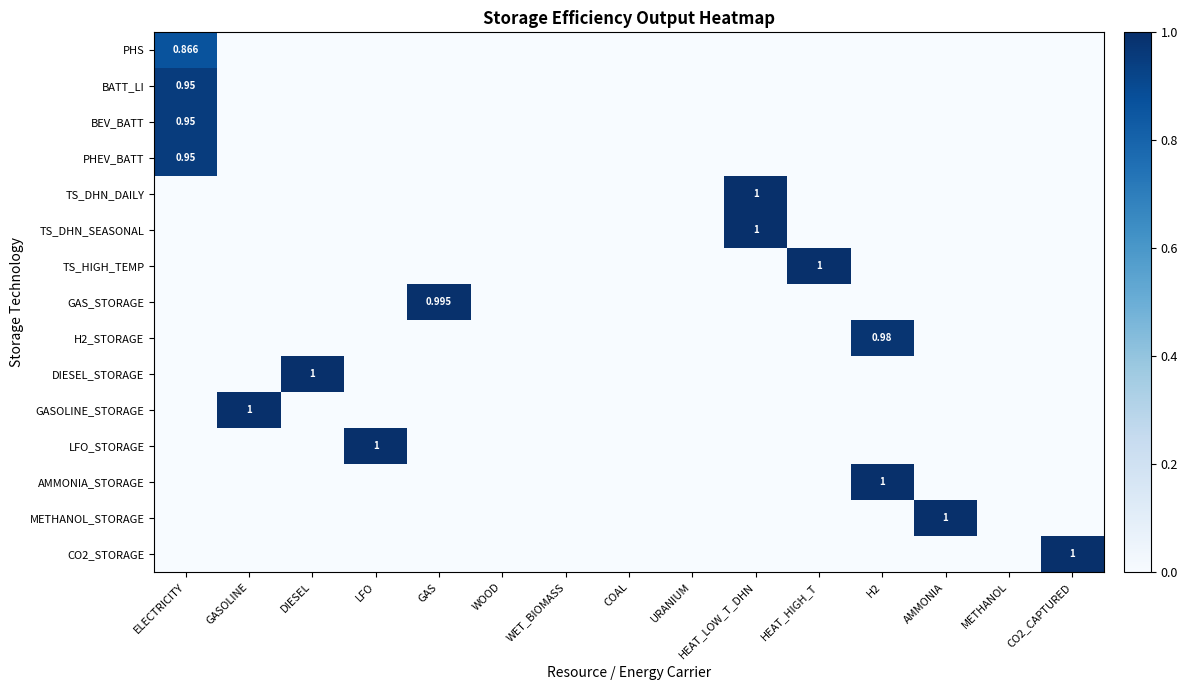

The AMMONIA_STORAGE series shows -0.3 at GAS. True or false?

False